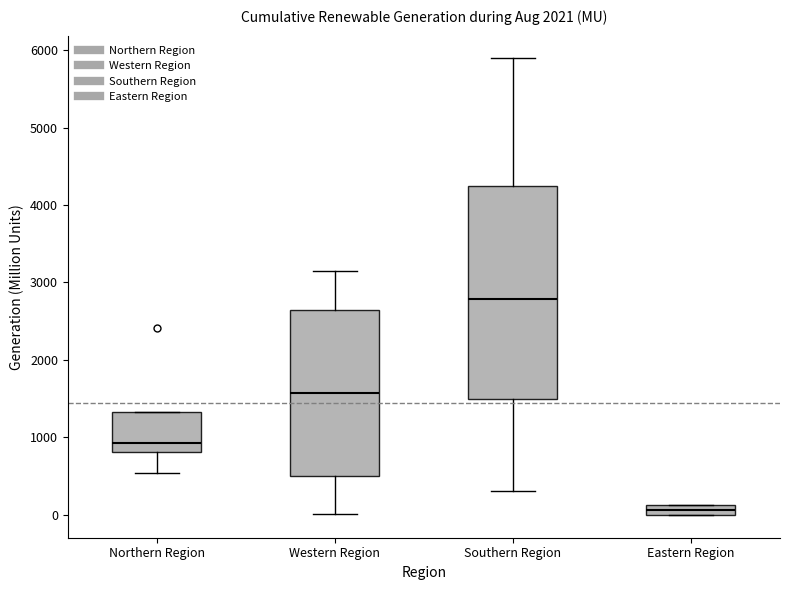

Where is the upper edge of the box for Southern Region on the y-axis? The values are not printed on the chart, so give them approximately, as read against the axis.

4200